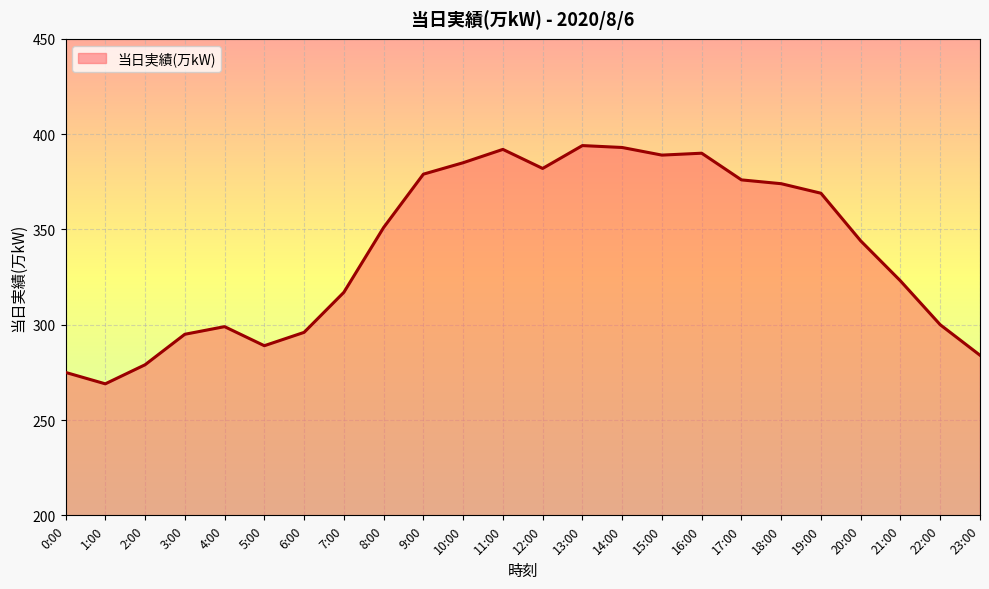

What is the difference between the maximum and minimum values?

125